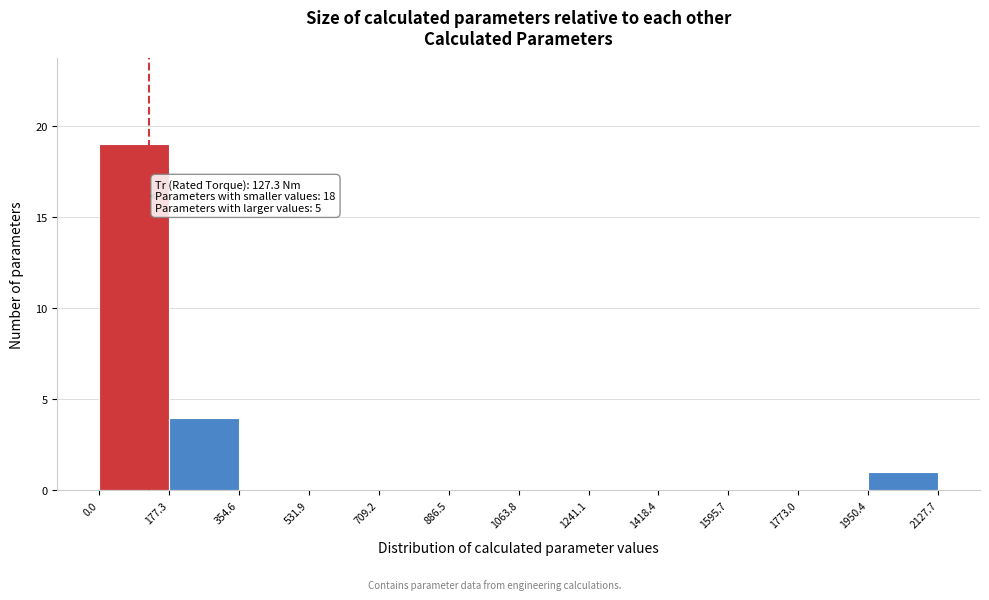

Which range on the x-axis has the tallest bar?

0.0 to 177.3